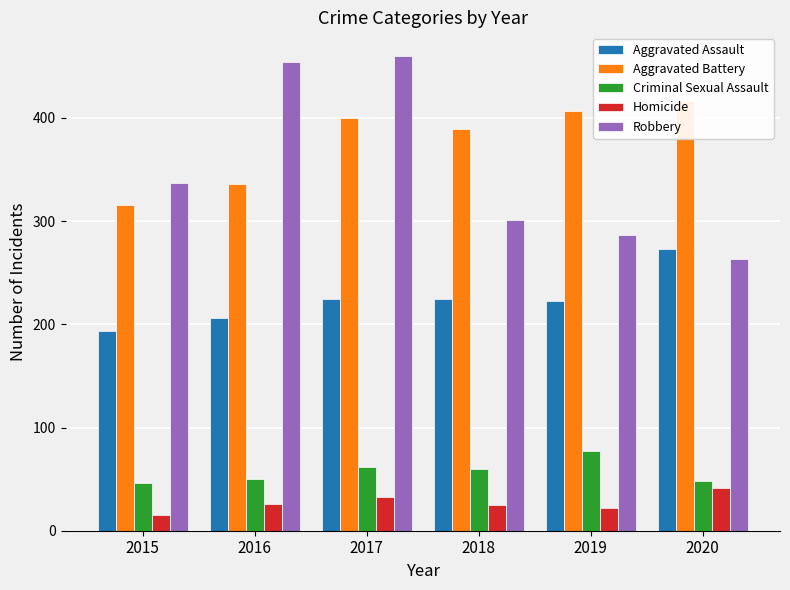

At which category is the sum across all series the highest?

2017